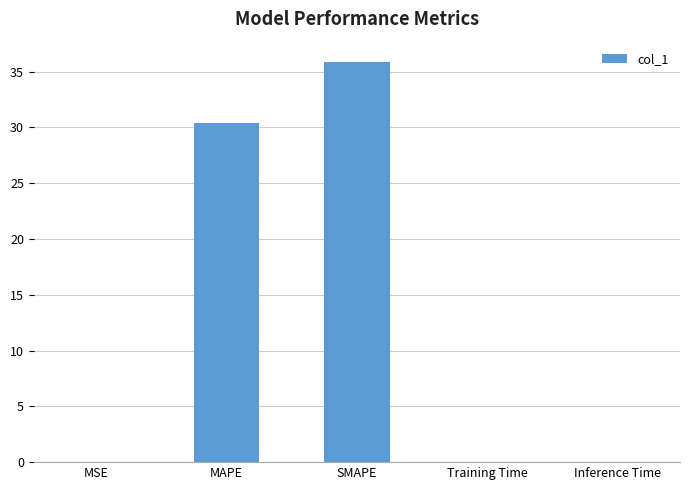

Which category has the highest value across all series?

SMAPE